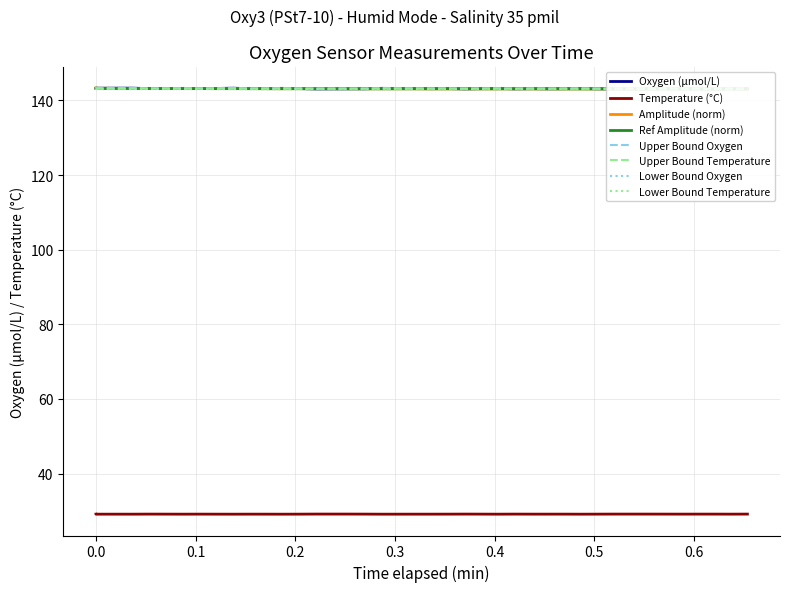

Rank the series by their maximum value, from highest to lowest.

Oxygen, Amplitude, Reference Amplitude, Temperature